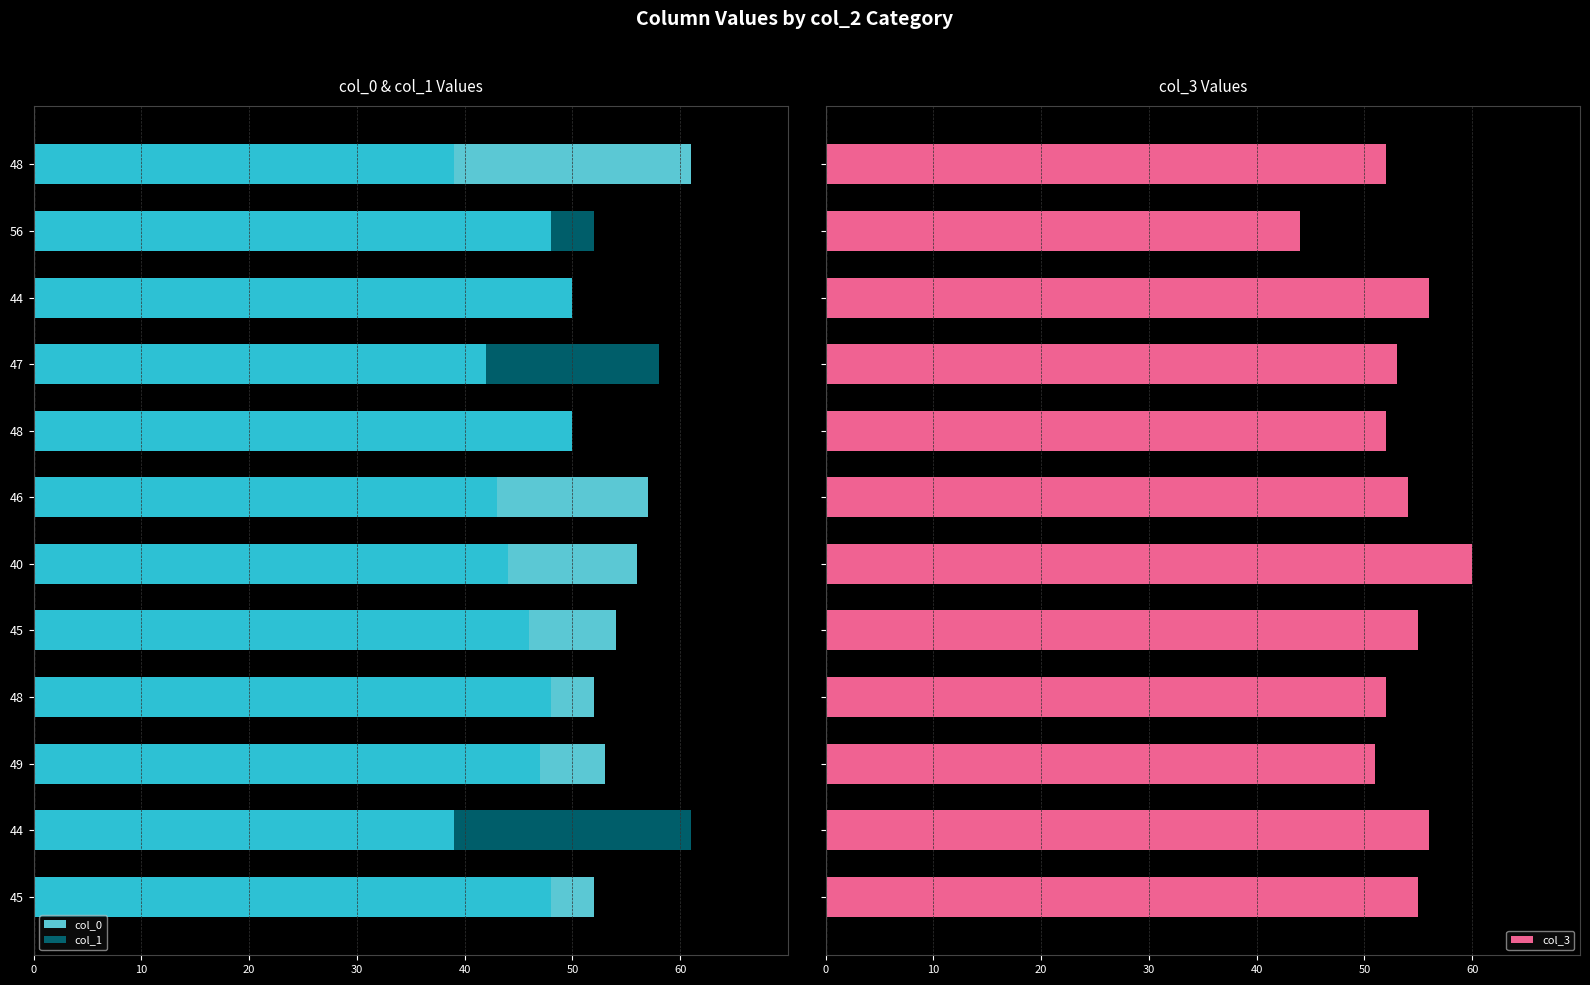

How many groups of bars are there?

12